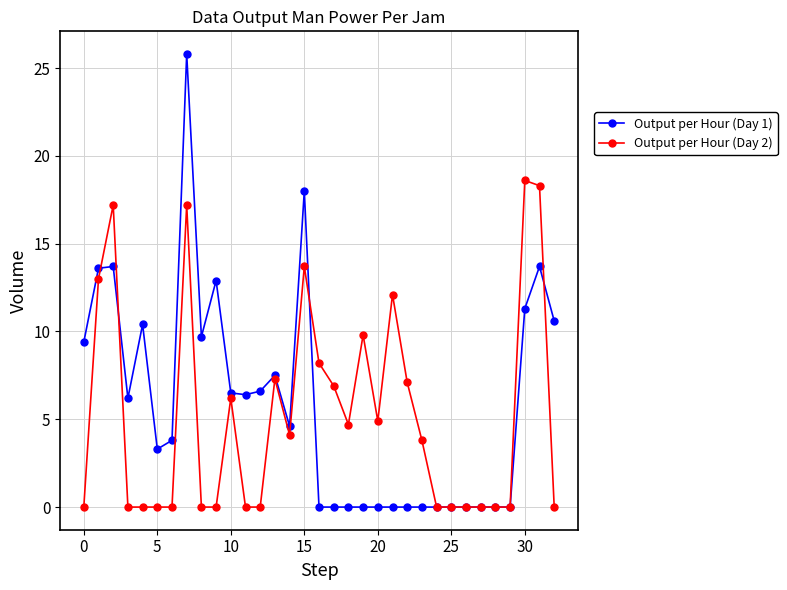

Rank the series by their maximum value, from lowest to highest.

Output per Hour (Day 2), Output per Hour (Day 1)